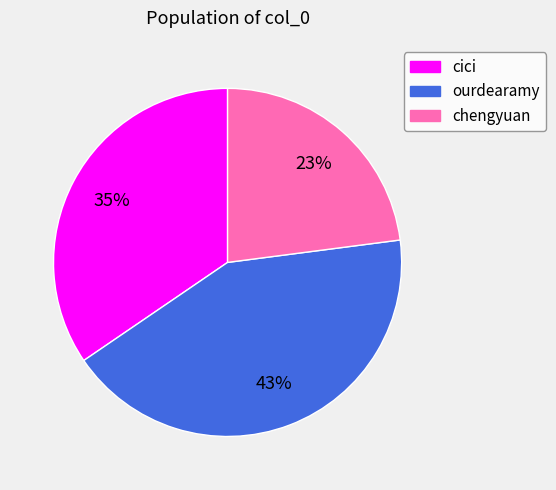

Between ourdearamy and cici, which is larger?

ourdearamy